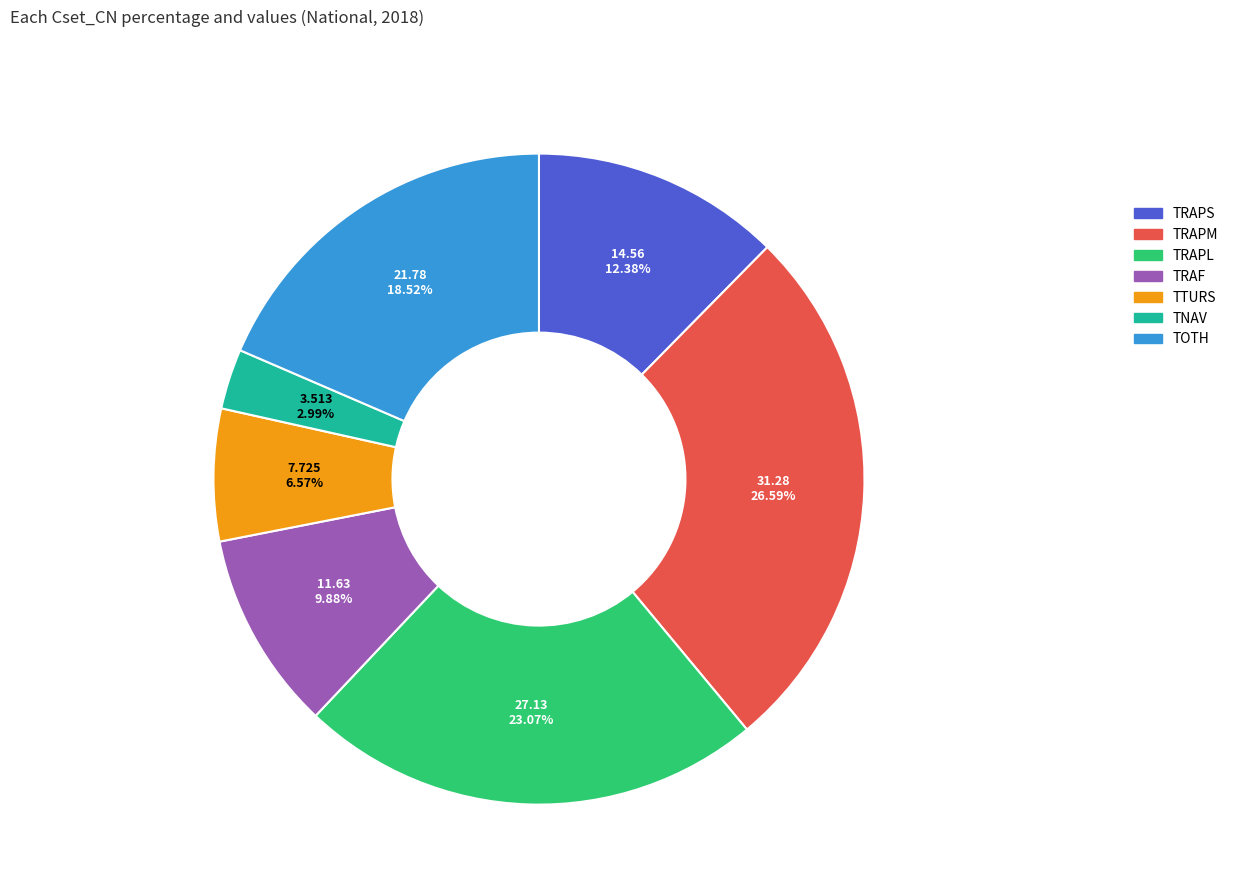

Count the number of slices in the pie.

7